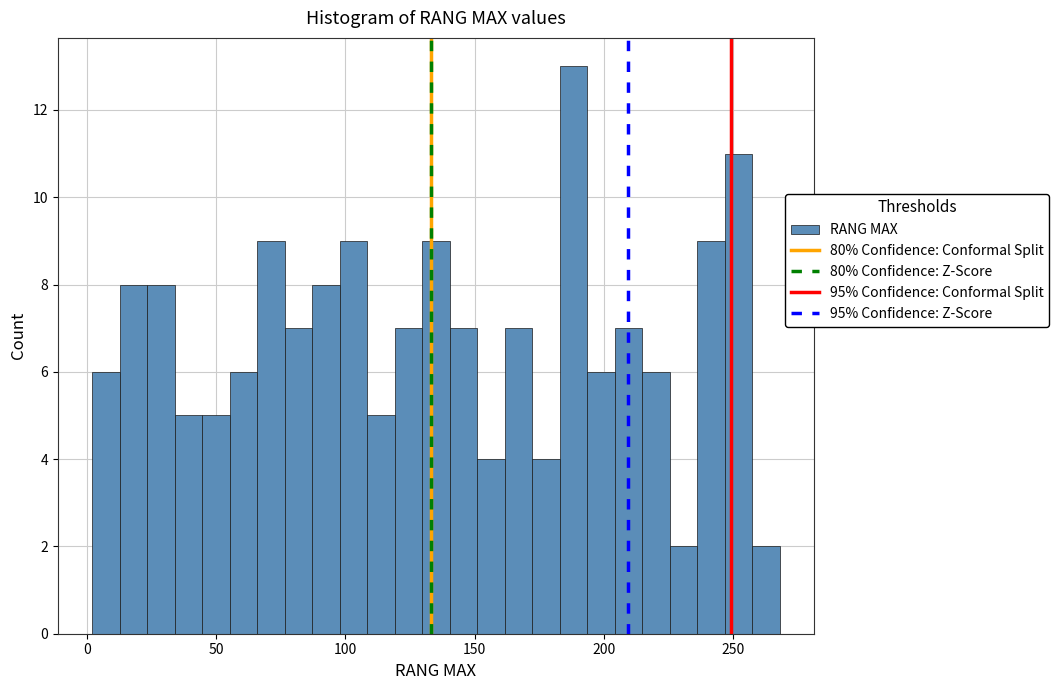

Read against the x-axis, roughly where is the centre of the tallest bar?

190